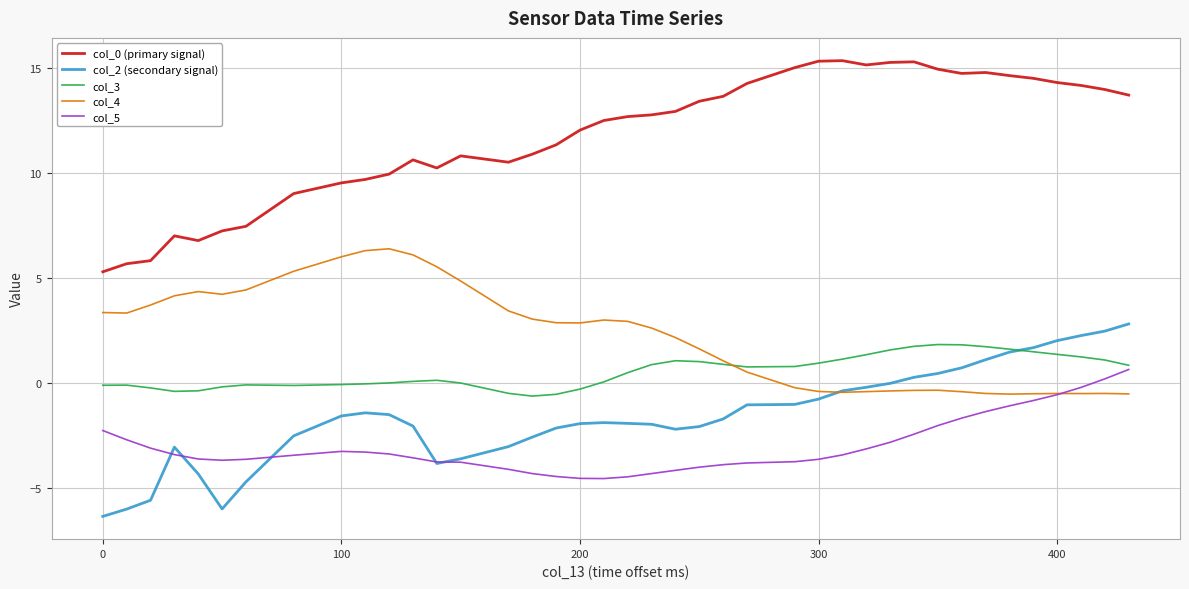

True or false: col_0 (primary signal) and col_4 intersect in this chart.

False